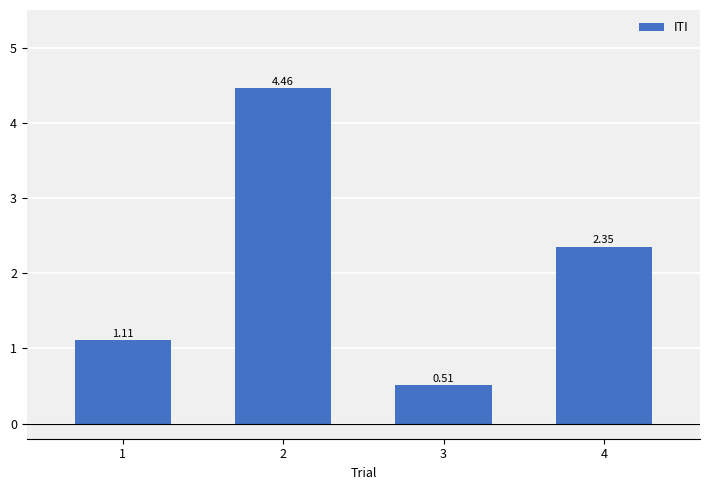

Approximately how many times larger is the value at 2 compared to 4?

1.9